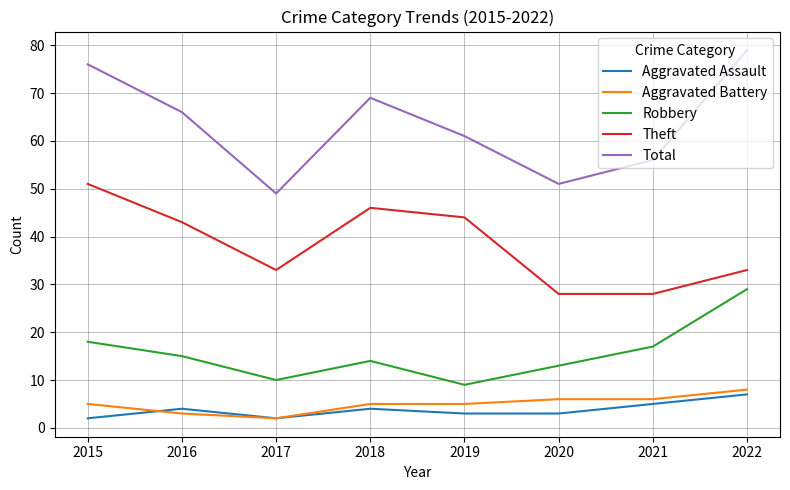

What is the total value across all series at 2019?

122